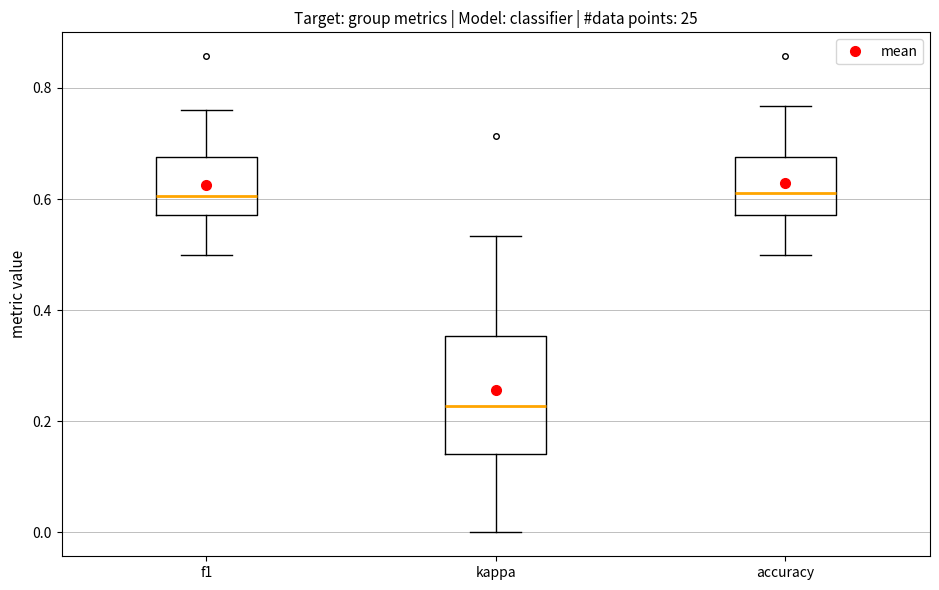

Reading left to right, read every box against the y-axis: the position of its median line, the range the box covers, and the ends of its whiskers. The values are not printed on the chart, so give them approximately, as read against the axis.

f1: median 0.60, box 0.58 to 0.68, whiskers 0.50 to 0.76
kappa: median 0.22, box 0.14 to 0.36, whiskers 0.00 to 0.54
accuracy: median 0.62, box 0.58 to 0.68, whiskers 0.50 to 0.76